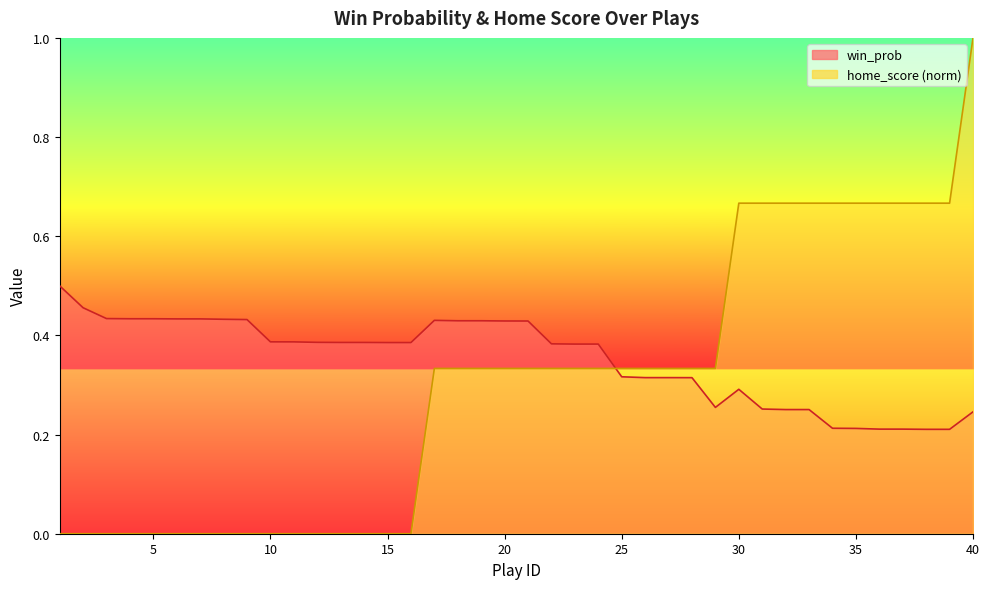

How many distinct data groups are displayed?

2